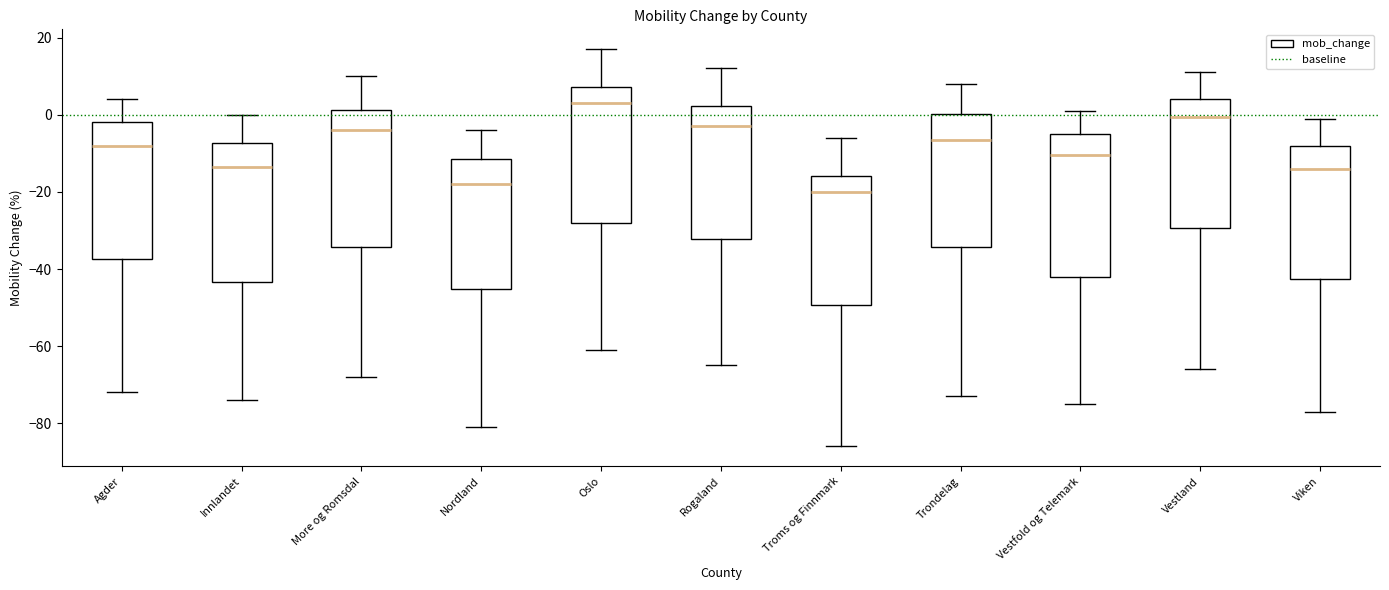

Reading left to right, read every box against the y-axis: the position of its median line, the range the box covers, and the ends of its whiskers. The values are not printed on the chart, so give them approximately, as read against the axis.

Agder: median -8, box -38 to -2, whiskers -72 to 4
Innlandet: median -14, box -44 to -8, whiskers -74 to 0
More og Romsdal: median -4, box -34 to 2, whiskers -68 to 10
Nordland: median -18, box -46 to -12, whiskers -80 to -4
Oslo: median 4, box -28 to 8, whiskers -60 to 18
Rogaland: median -2, box -32 to 2, whiskers -64 to 12
Troms og Finnmark: median -20, box -50 to -16, whiskers -86 to -6
Trondelag: median -6, box -34 to 0, whiskers -72 to 8
Vestfold og Telemark: median -10, box -42 to -4, whiskers -74 to 2
Vestland: median 0, box -30 to 4, whiskers -66 to 12
Viken: median -14, box -42 to -8, whiskers -76 to 0